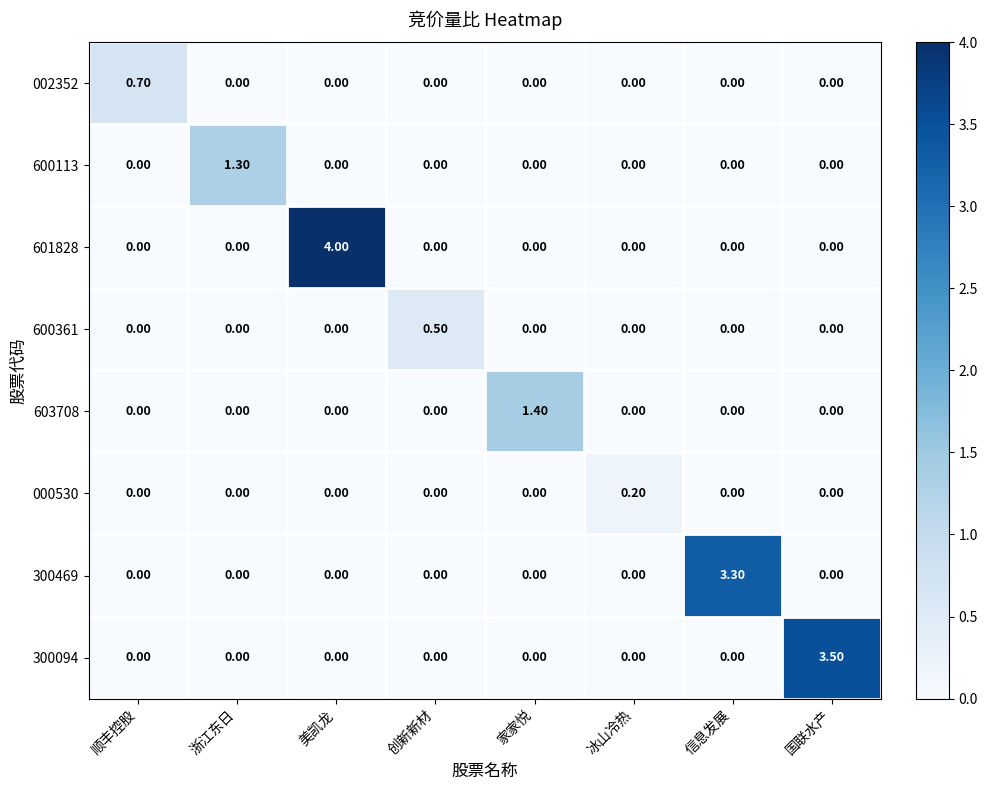

What is the sum of all 002352 values?

0.7